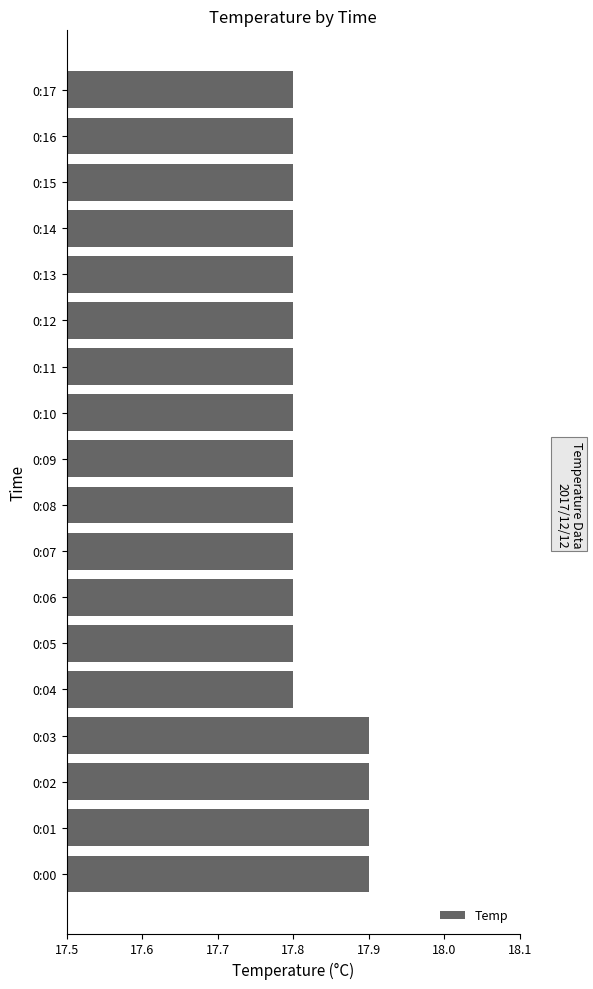

Reading bottom to top, what are all the values shown in this chart?

0:00=17.9	0:01=17.9	0:02=17.9	0:03=17.9	0:04=17.8	0:05=17.8	0:06=17.8	0:07=17.8	0:08=17.8	0:09=17.8	0:10=17.8	0:11=17.8	0:12=17.8	0:13=17.8	0:14=17.8	0:15=17.8	0:16=17.8	0:17=17.8